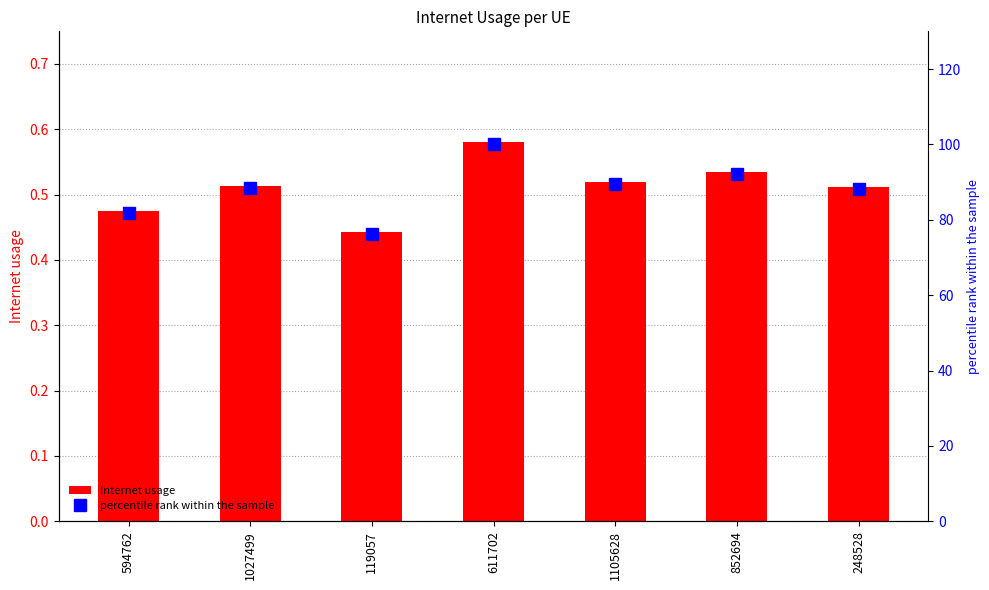

What is the sum of all percentile rank within the sample values?

616.6